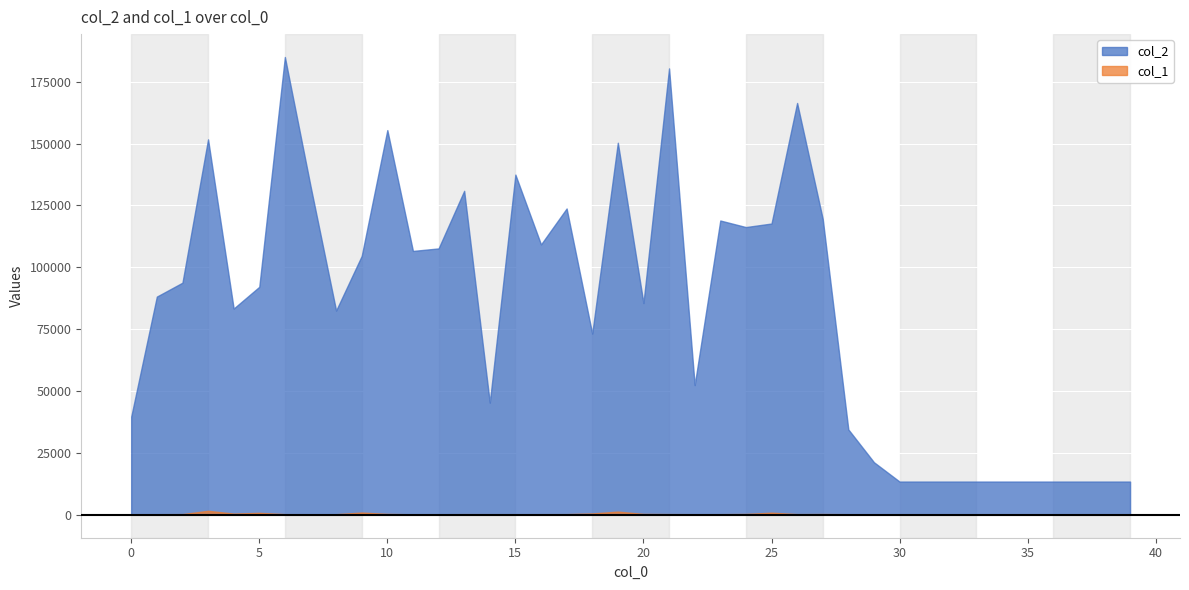

Where is col_1 nearest to the value 927?

9